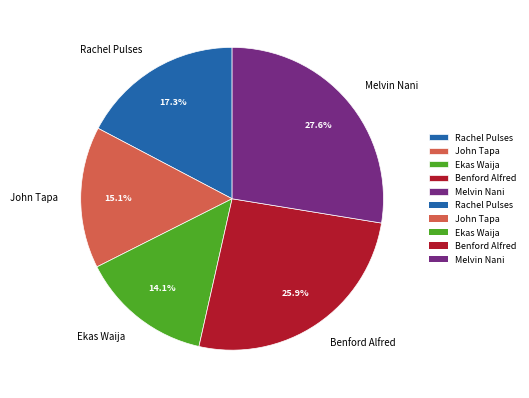

Count the number of slices in the pie.

5